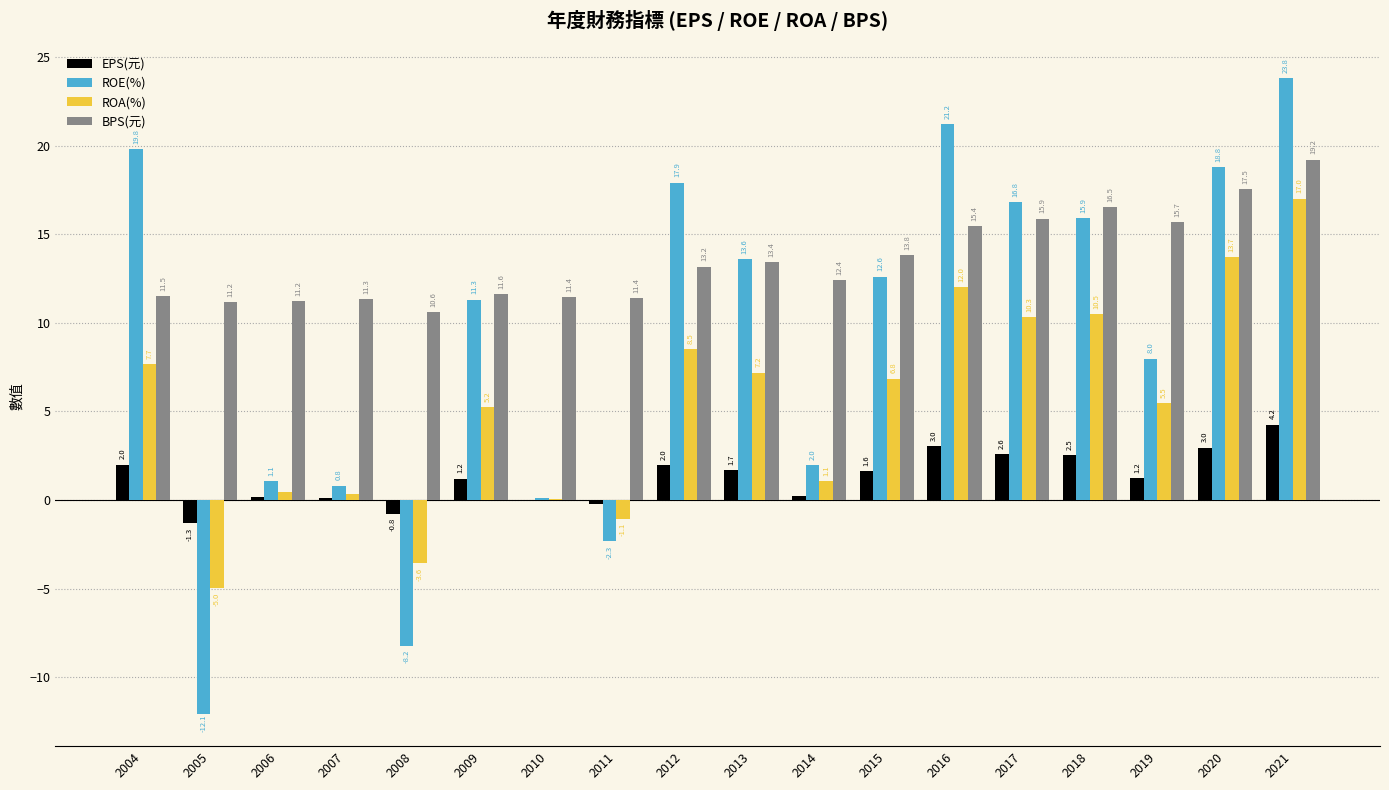

Between 2004 and 2010, which series saw the biggest shift?

ROE(%)